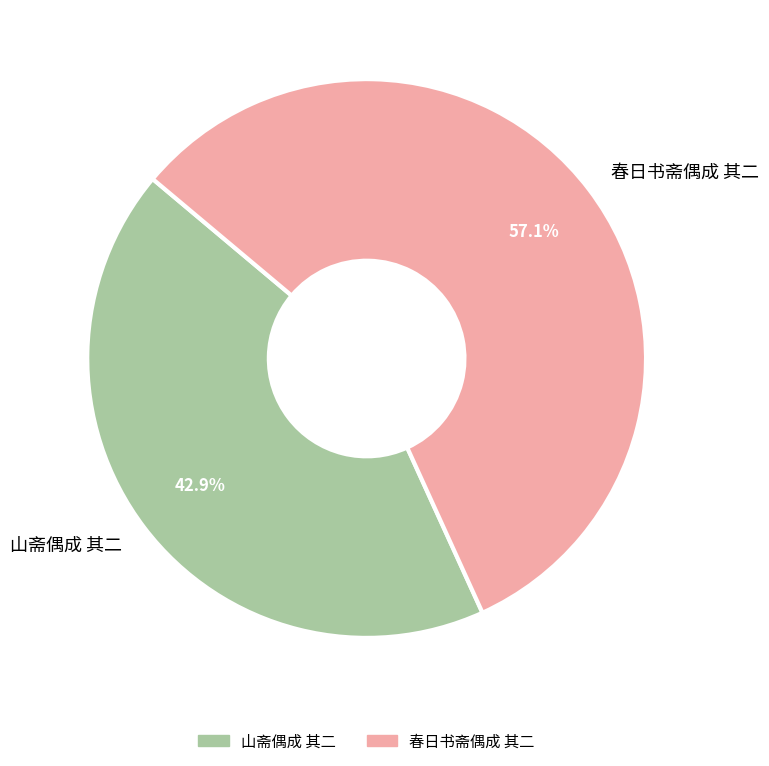

What percentage is the 春日书斋偶成 其二 slice, to the nearest percent?

57%